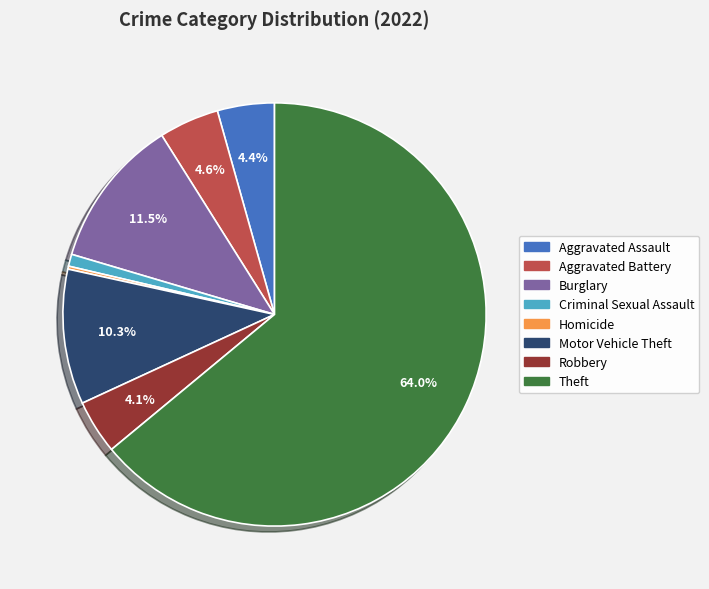

Is there a majority slice in this chart?

Yes